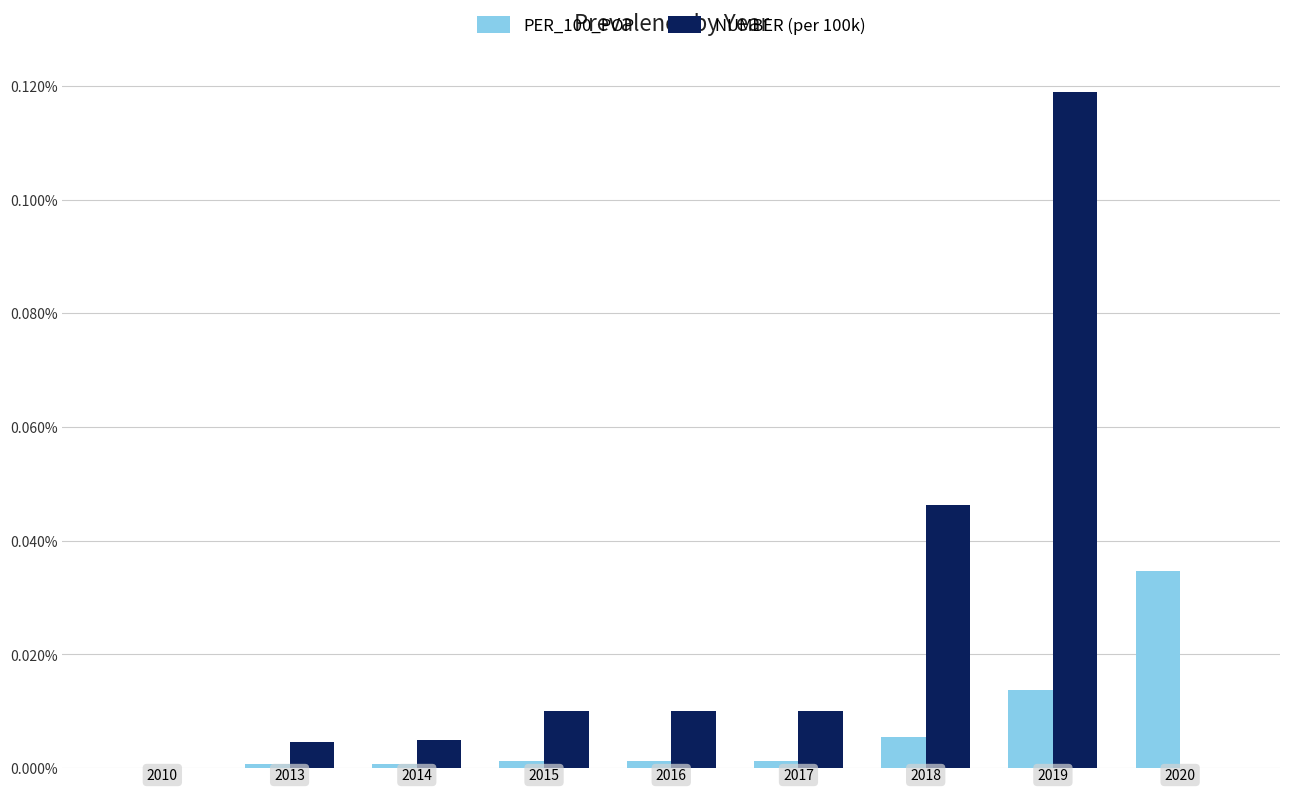

What is the maximum value shown in the chart?

0.1